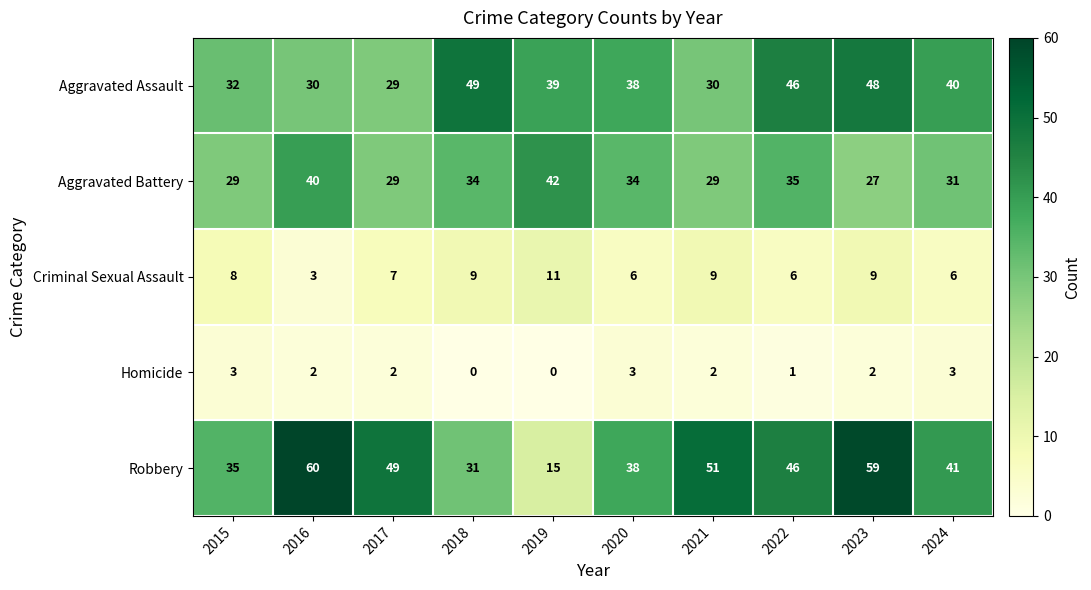

Rank the series by their maximum value, from highest to lowest.

Robbery, Aggravated Assault, Aggravated Battery, Criminal Sexual Assault, Homicide